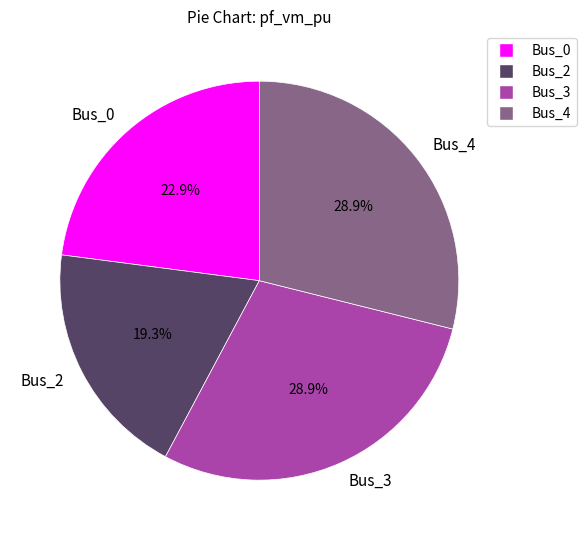

Combined, what portion of the pie is Bus_3 and Bus_4?

57.8%